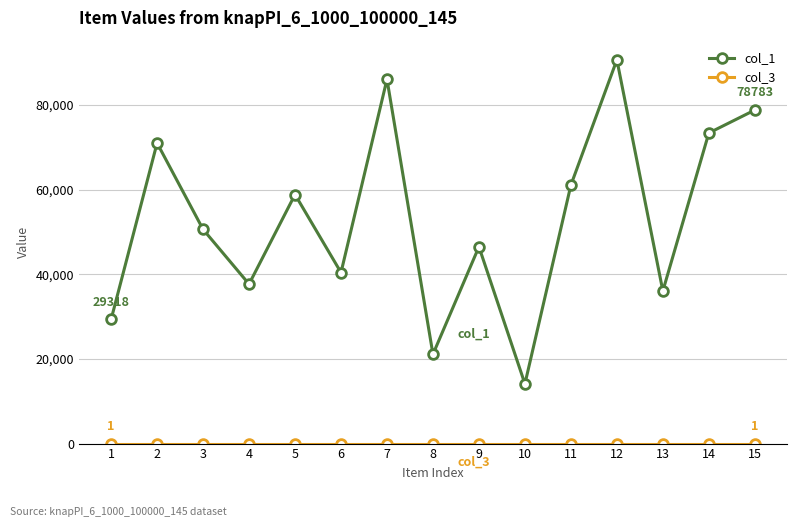

What is the total value across all series at 7?

86049